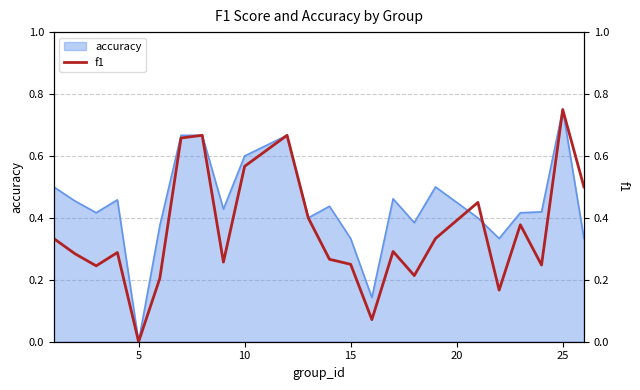

The accuracy series shows 0.0 at 5. True or false?

True